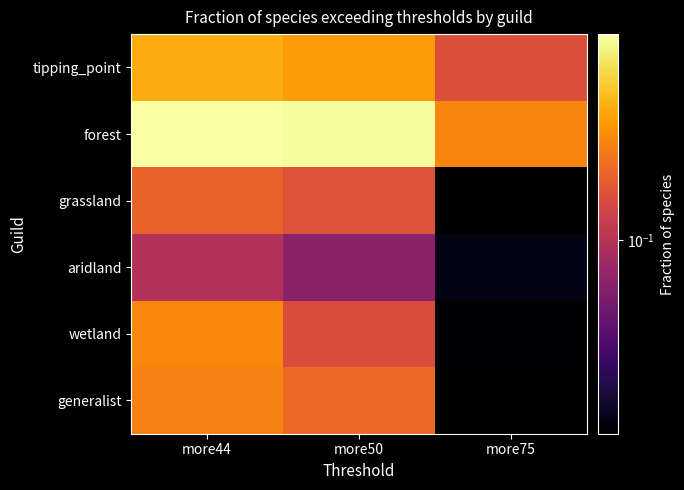

Rank the series at more75 from highest to lowest value.

forest, tipping_point, aridland, wetland, grassland, generalist